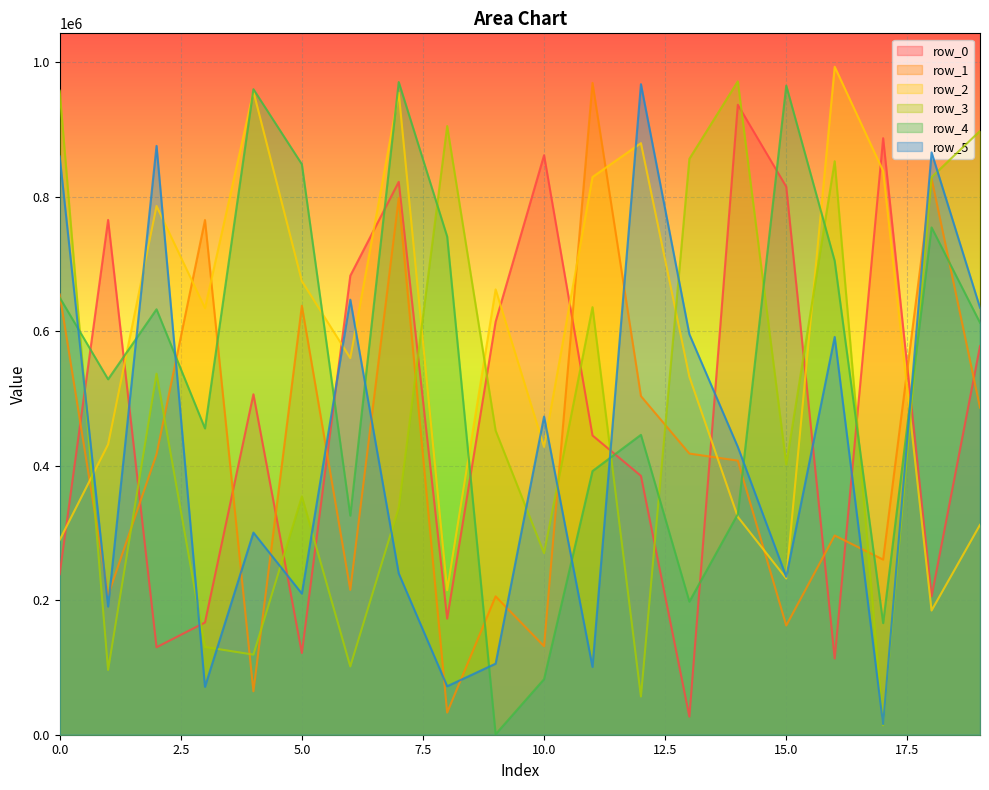

True or false: row_0 has a value of 993948 at 6.

False